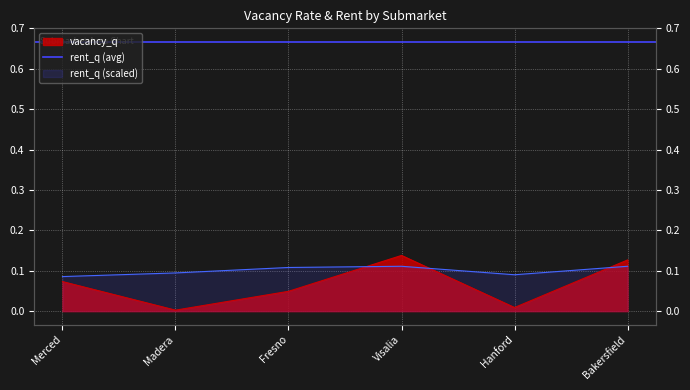

Reading left to right, list all the values displayed in this chart.

vacancy_q: 0.1	0.0	0.0	0.1	0.0	0.1
rent_q: 0.1	0.1	0.1	0.1	0.1	0.1